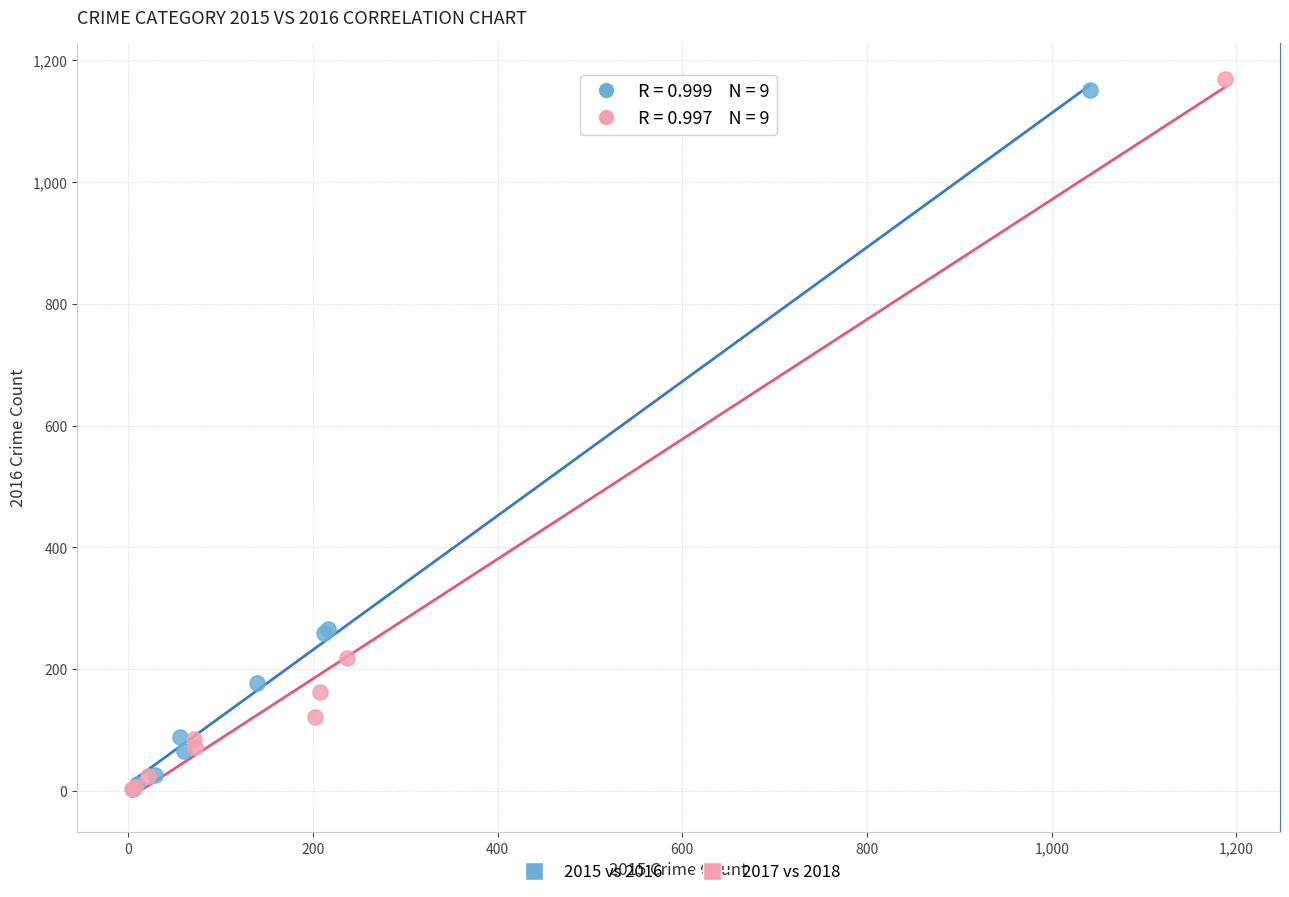

Which series reaches the maximum Y coordinate?

2017 vs 2018